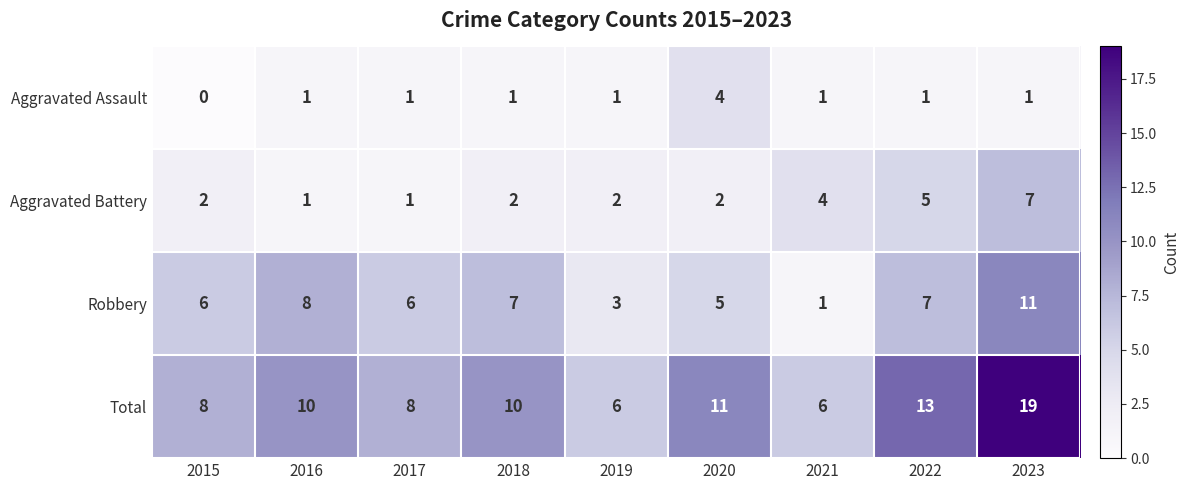

Rank the series by their maximum value, from lowest to highest.

Aggravated Assault, Aggravated Battery, Robbery, Total